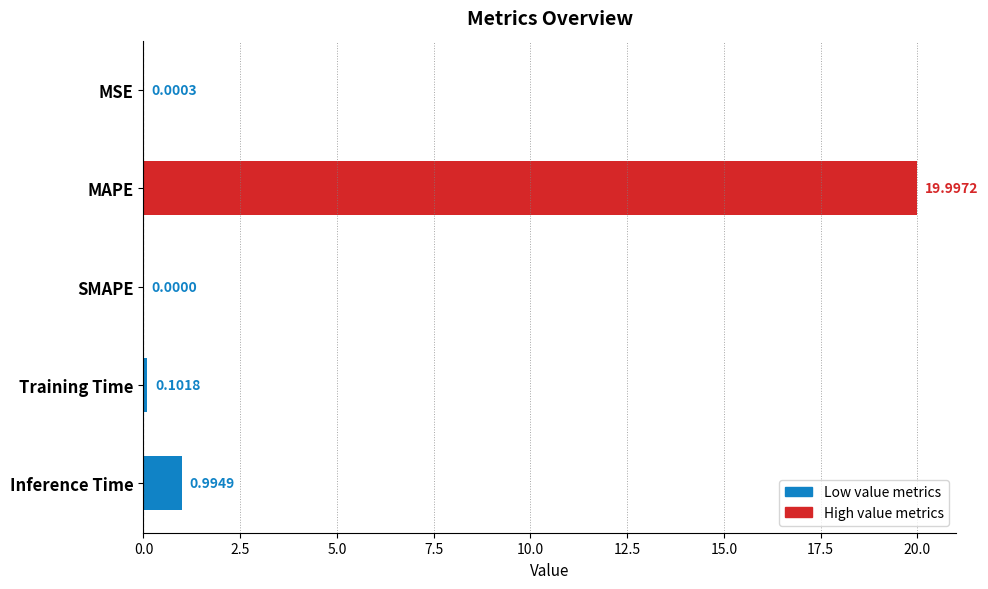

What is the change in value from MAPE to Inference Time?

-19.0